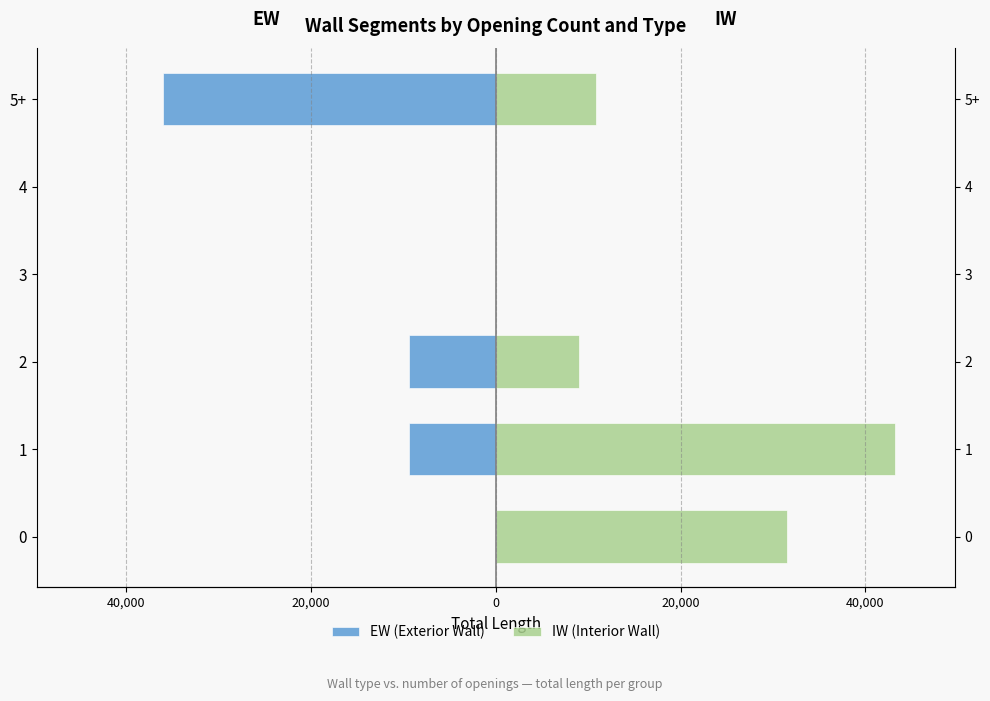

Rank the series by their maximum value, from lowest to highest.

EW (Exterior Wall), IW (Interior Wall)